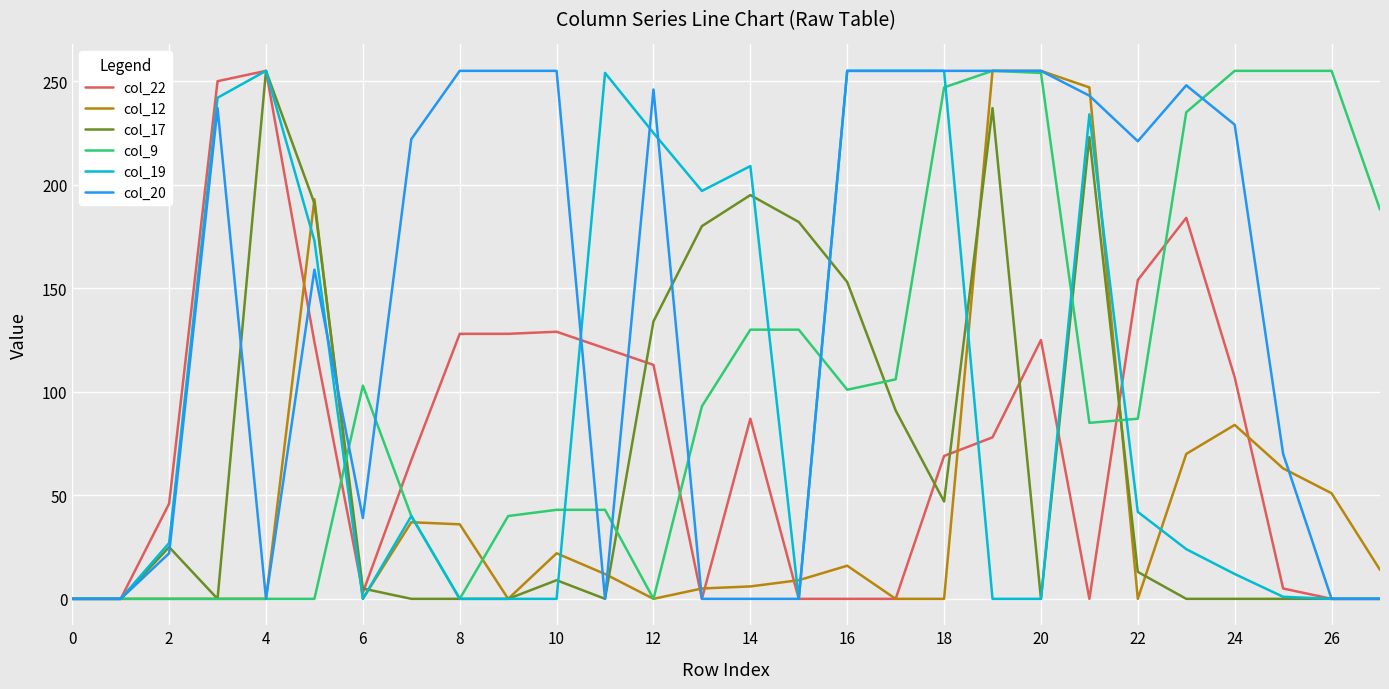

Which series has the largest total across all categories?

col_20